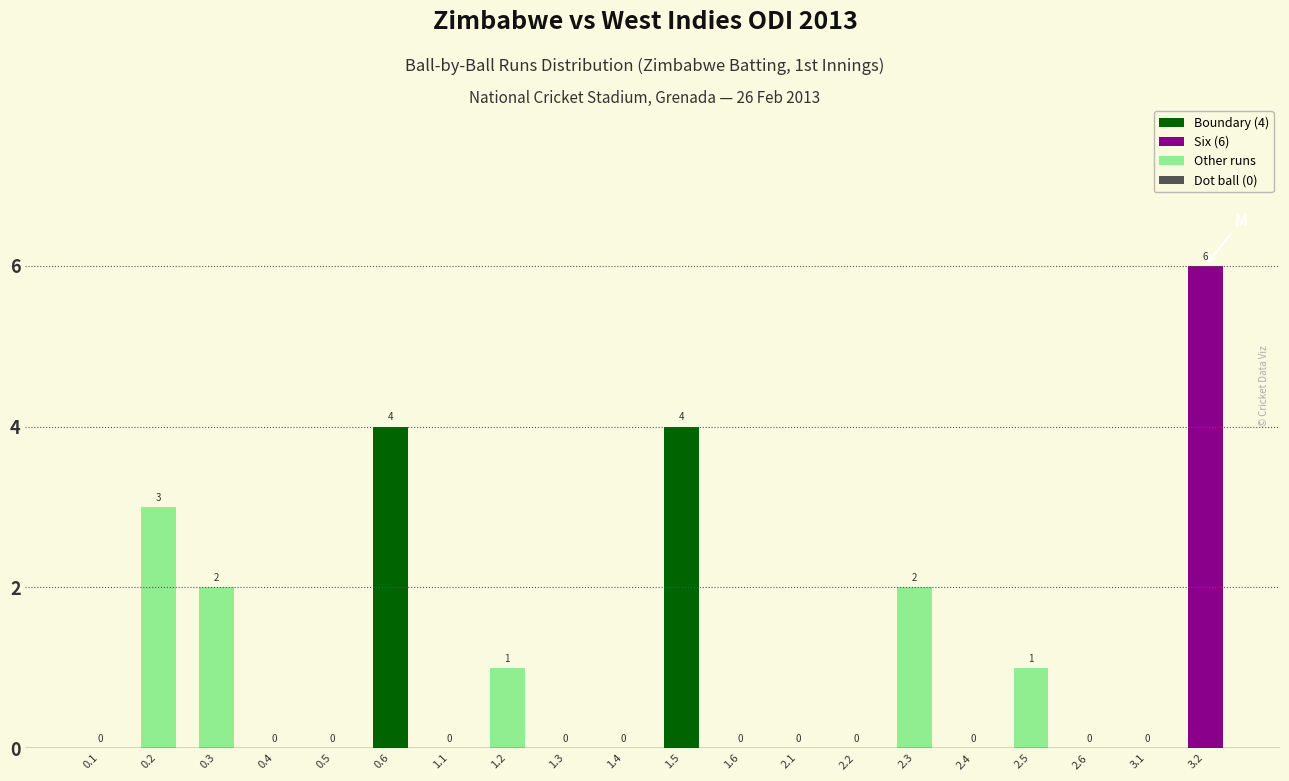

What is the greatest value displayed?

6